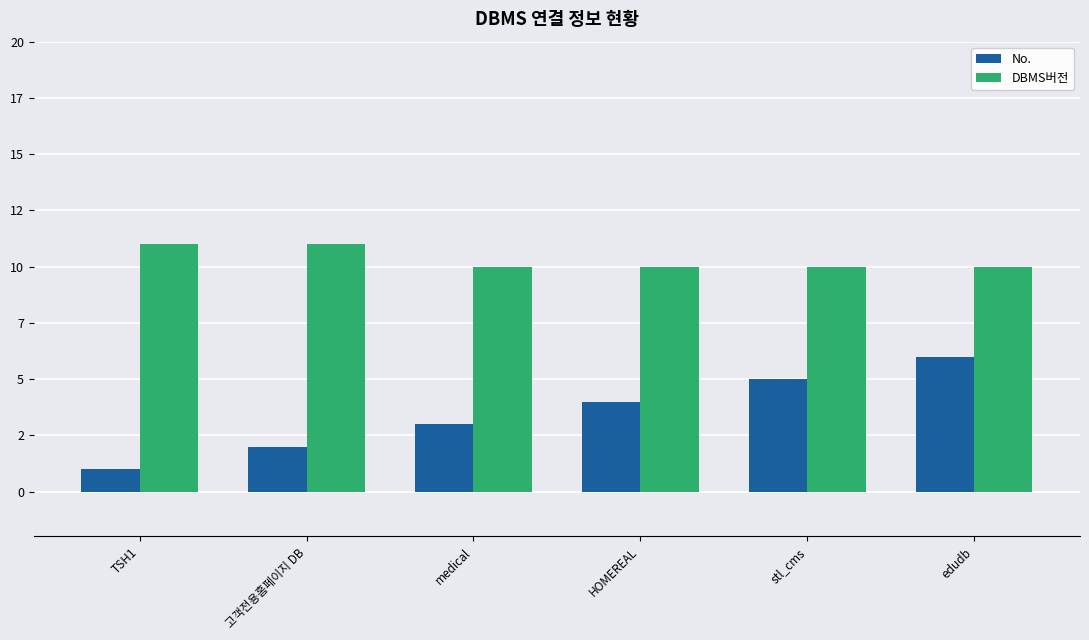

What is the maximum value shown in the chart?

11